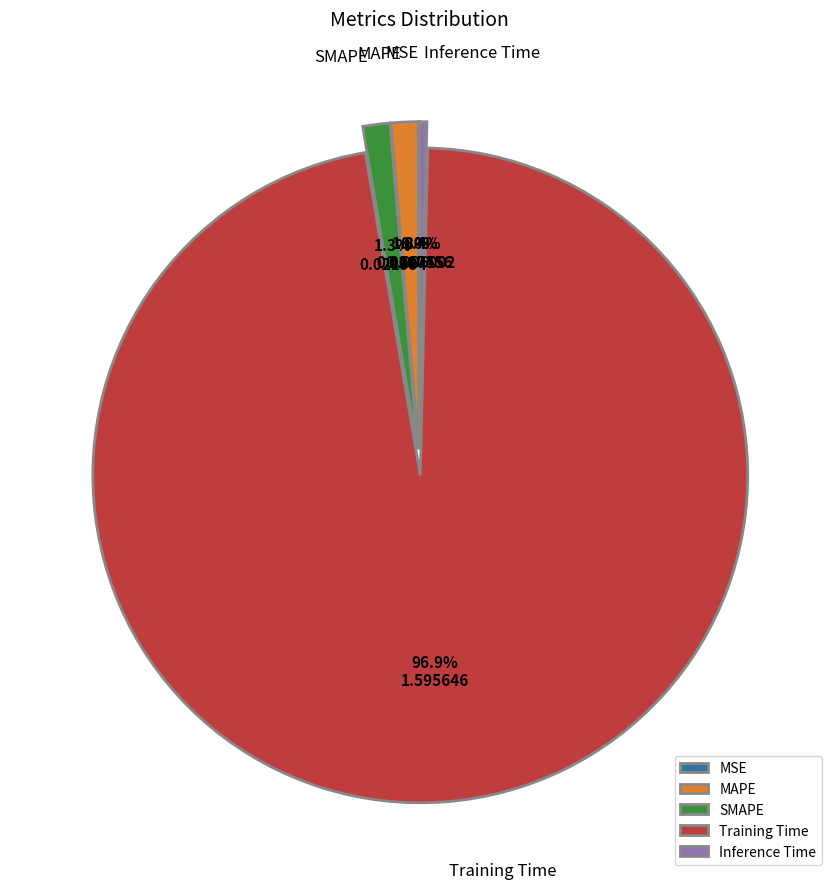

Which has a higher value, SMAPE or Inference Time?

SMAPE